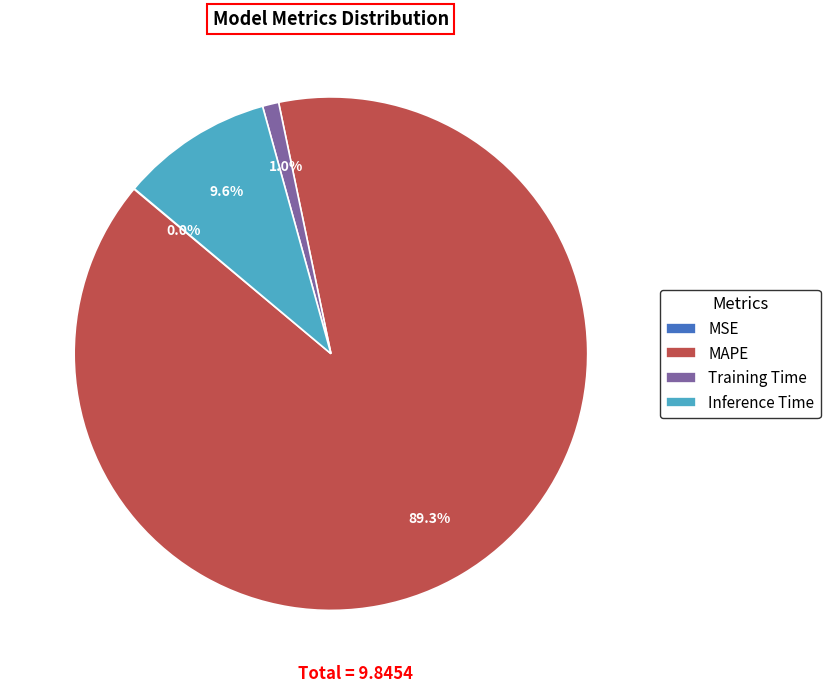

Does MAPE represent more than half of the total?

Yes